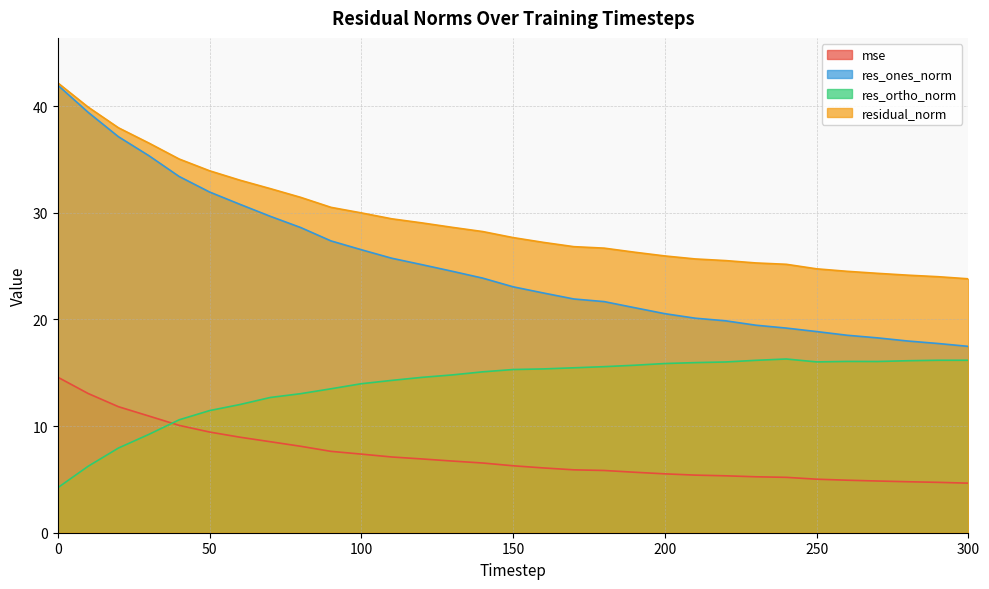

List the labels in order of res_ortho_norm value, smallest first.

0, 10, 20, 30, 40, 50, 60, 70, 80, 90, 100, 110, 120, 130, 140, 150, 160, 170, 180, 190, 200, 210, 220, 250, 270, 260, 280, 230, 300, 290, 240